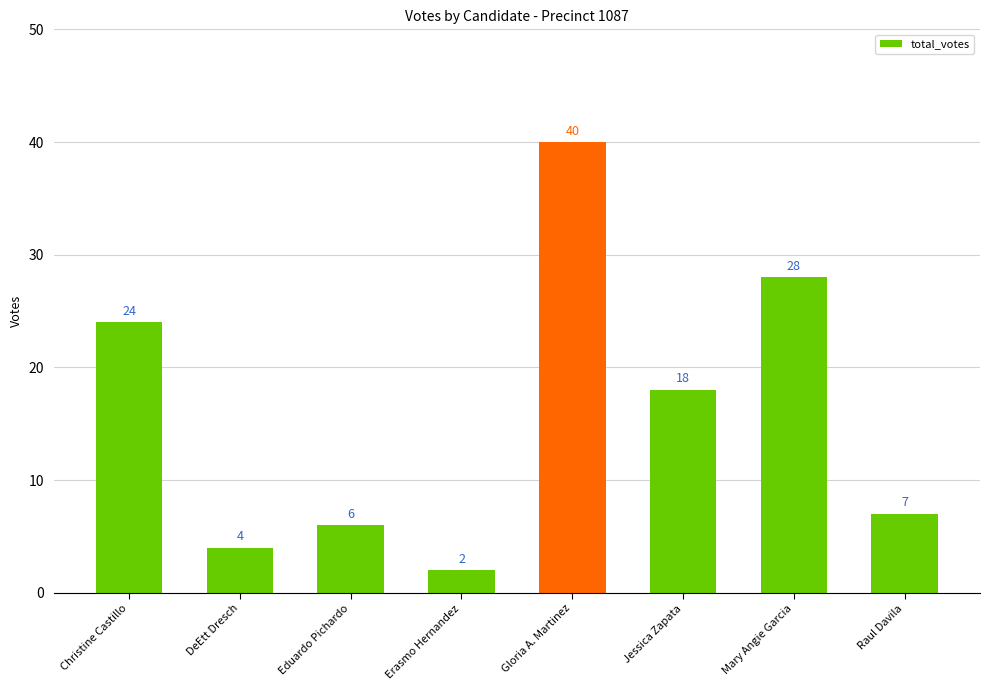

Reading left to right, what are all the values shown in this chart?

Christine Castillo=24	DeEtt Dresch=4	Eduardo Pichardo=6	Erasmo Hernandez=2	Gloria A. Martinez=40	Jessica Zapata=18	Mary Angie Garcia=28	Raul Davila=7